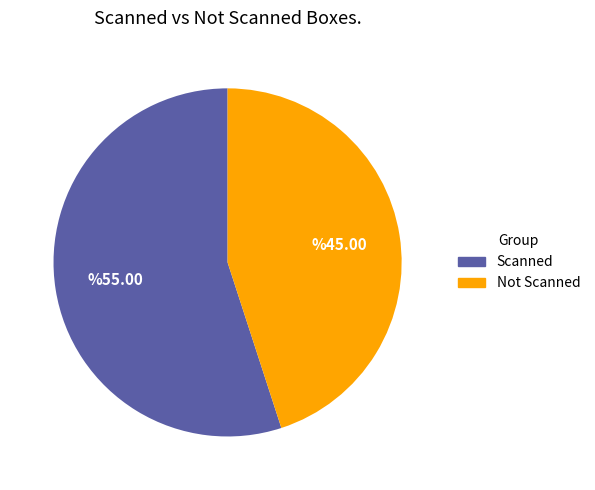

Does any single category account for the majority?

Yes